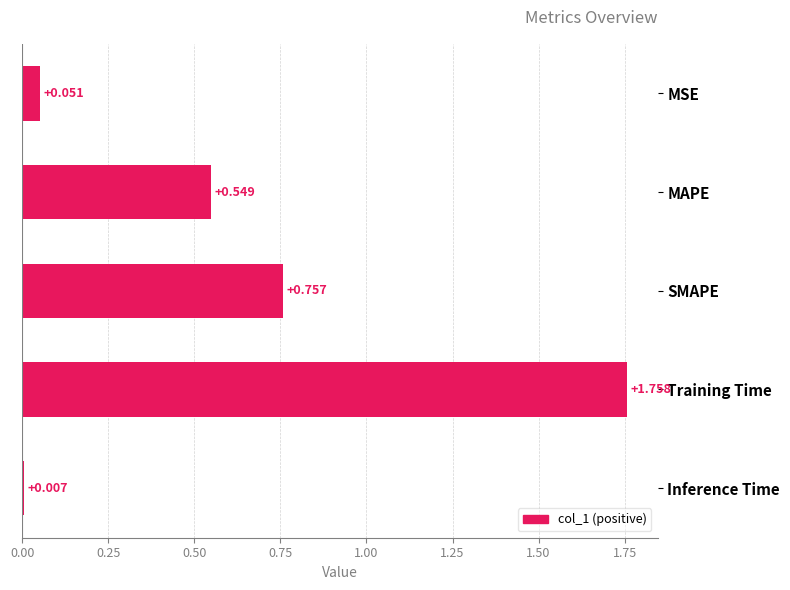

How many bars are there in total?

5